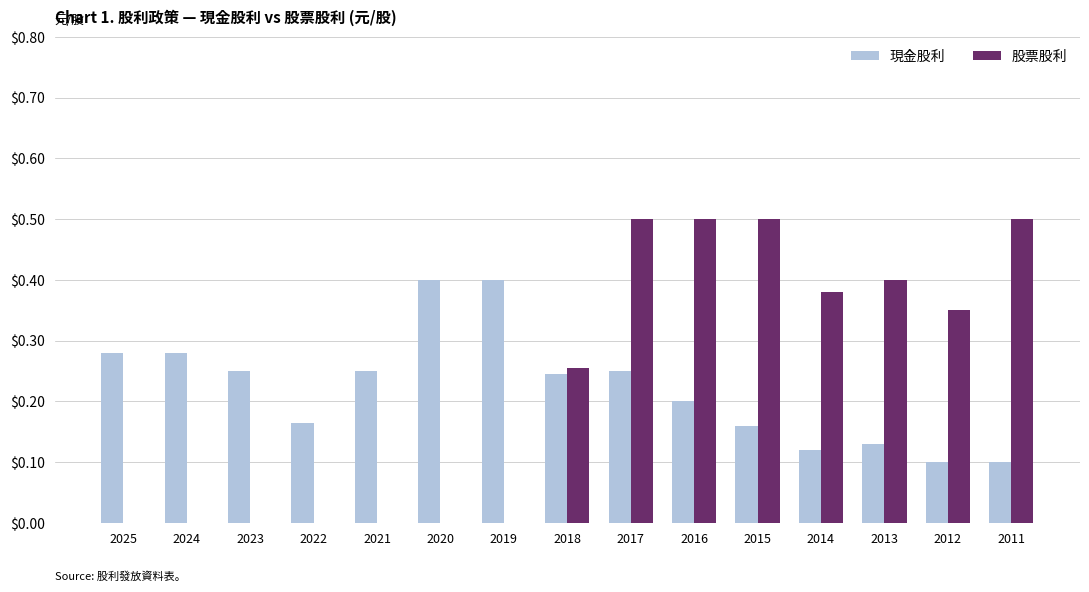

What is the highest value of the 股票股利 series?

0.5